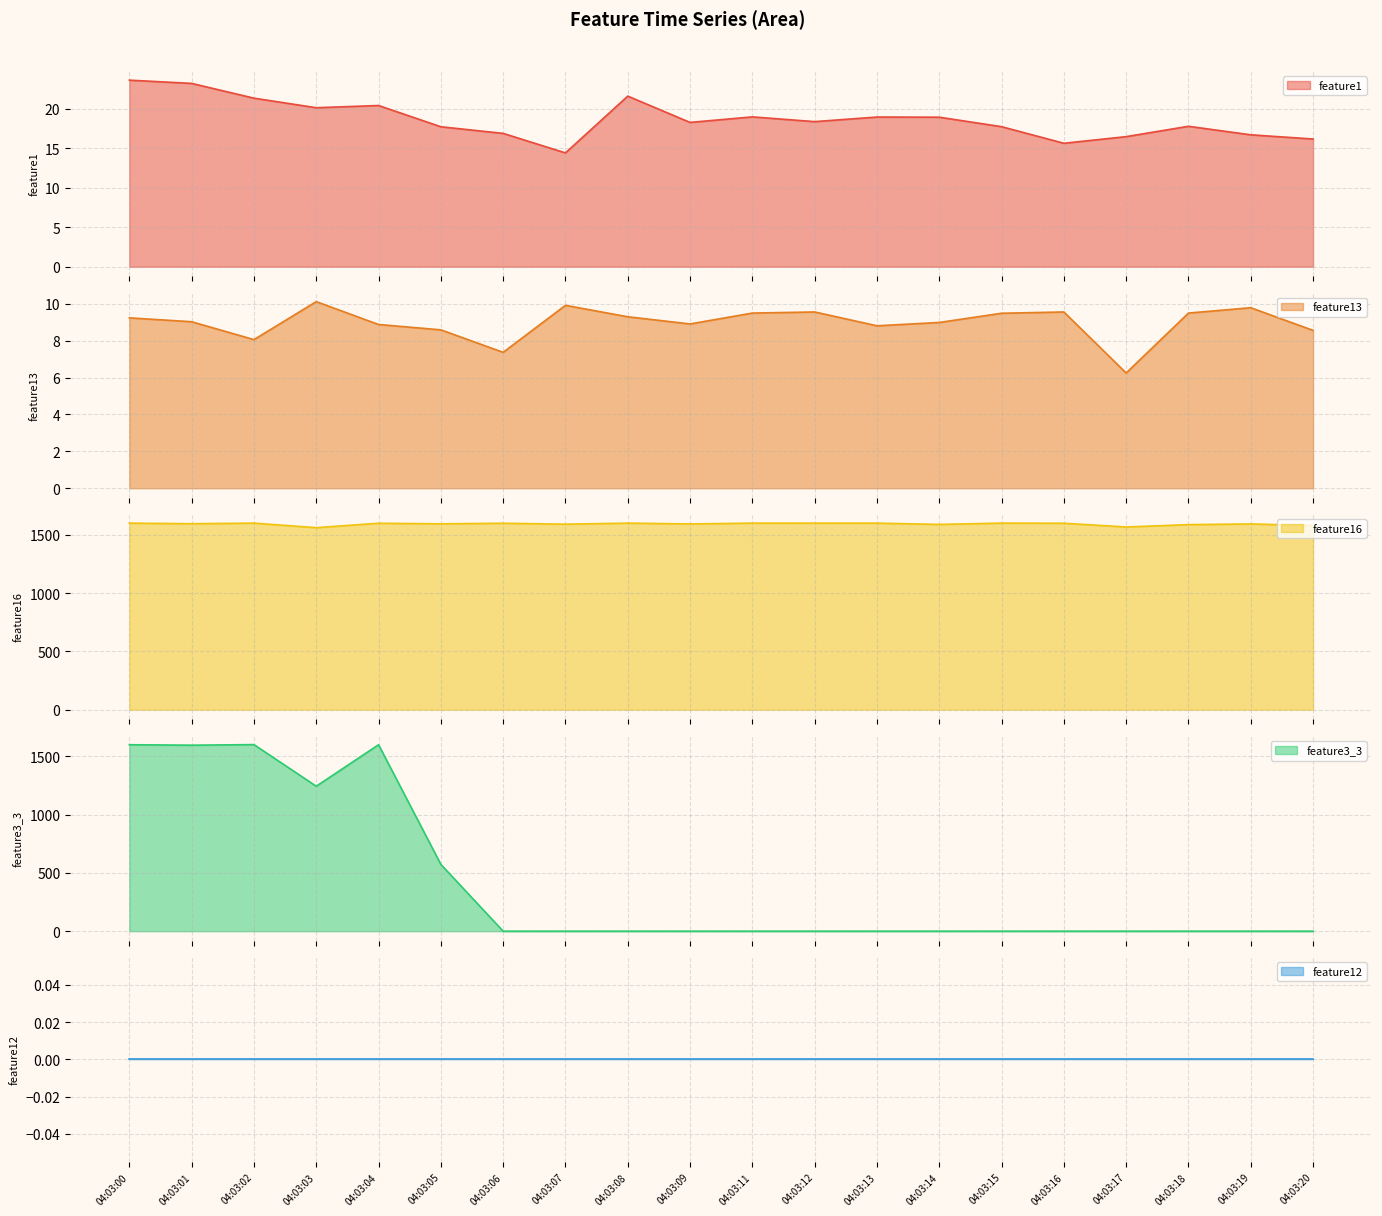

What is the highest value of the feature1 series?

23.6